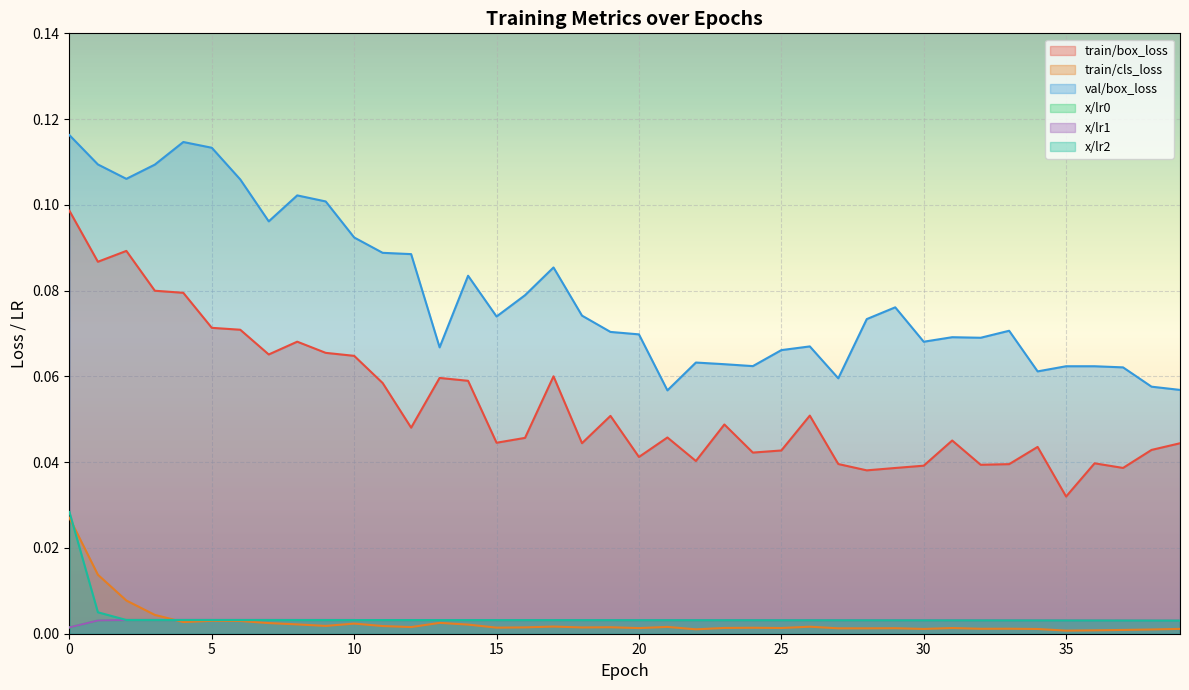

What is the value of the val/box_loss point at the 20th from the left?

0.1